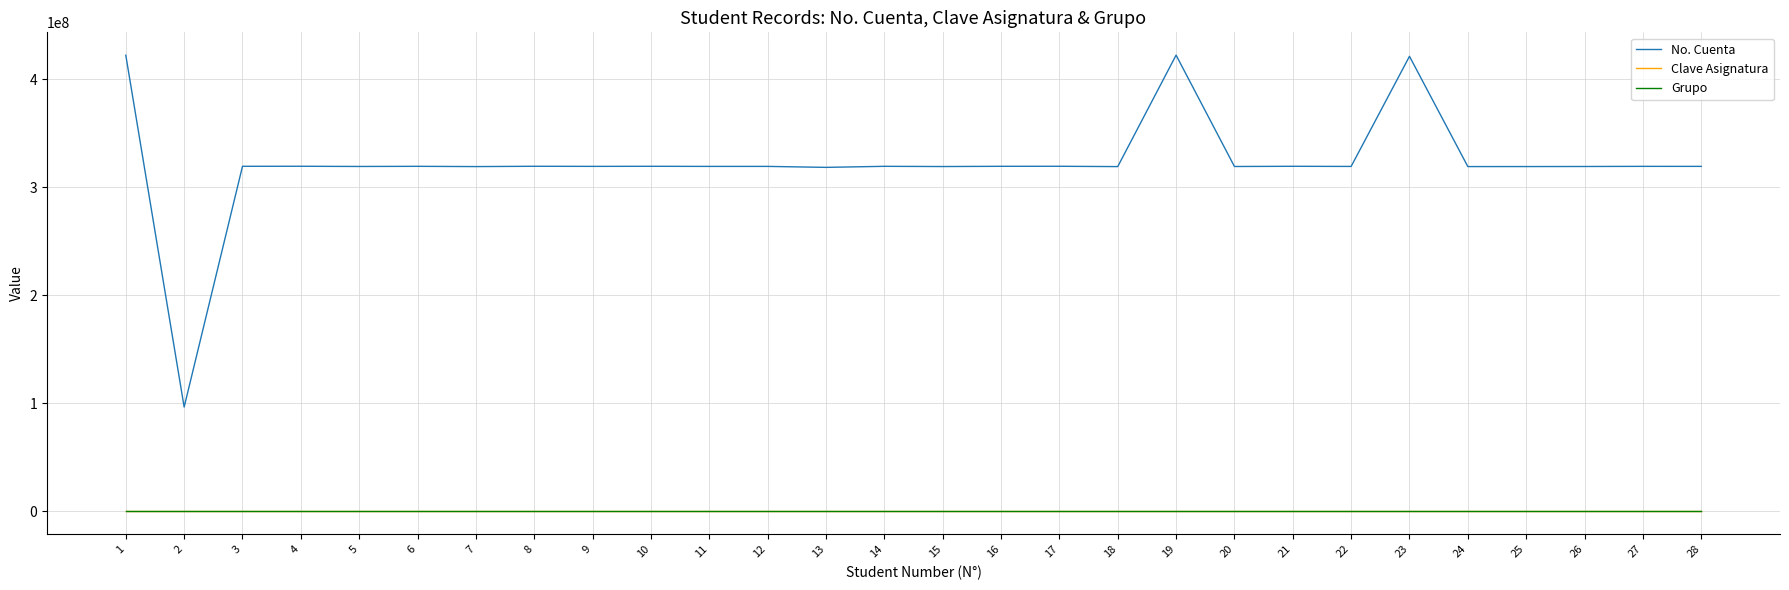

Which series has the largest range (max minus min)?

No. Cuenta